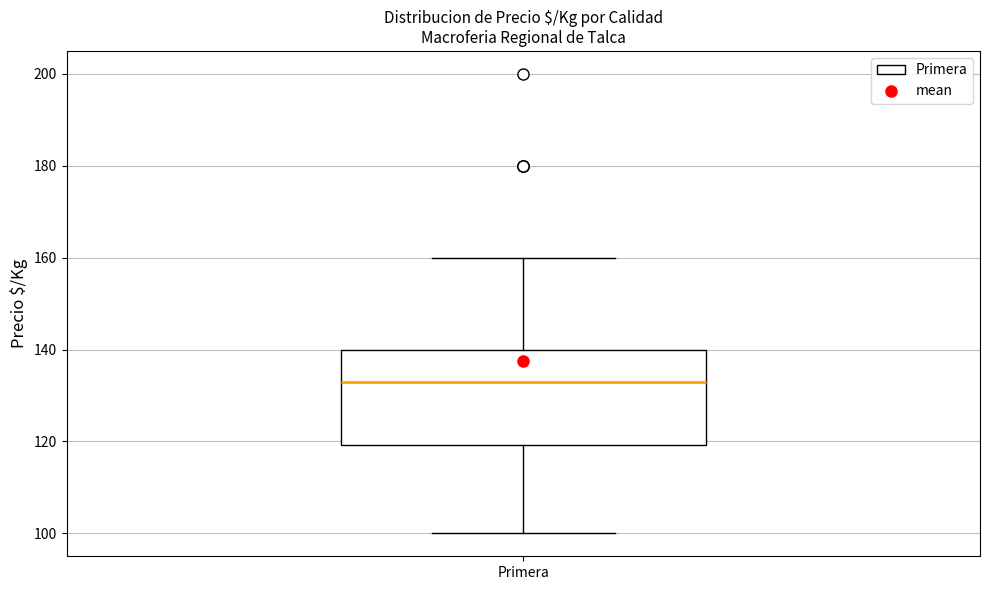

Transcribe this box plot: give where the median line is, the range the box spans, and where the two whiskers end, as read against the y-axis. The values are not printed on the chart, so give them approximately, as read against the axis.

median 134, box 120 to 140, whiskers 100 to 160